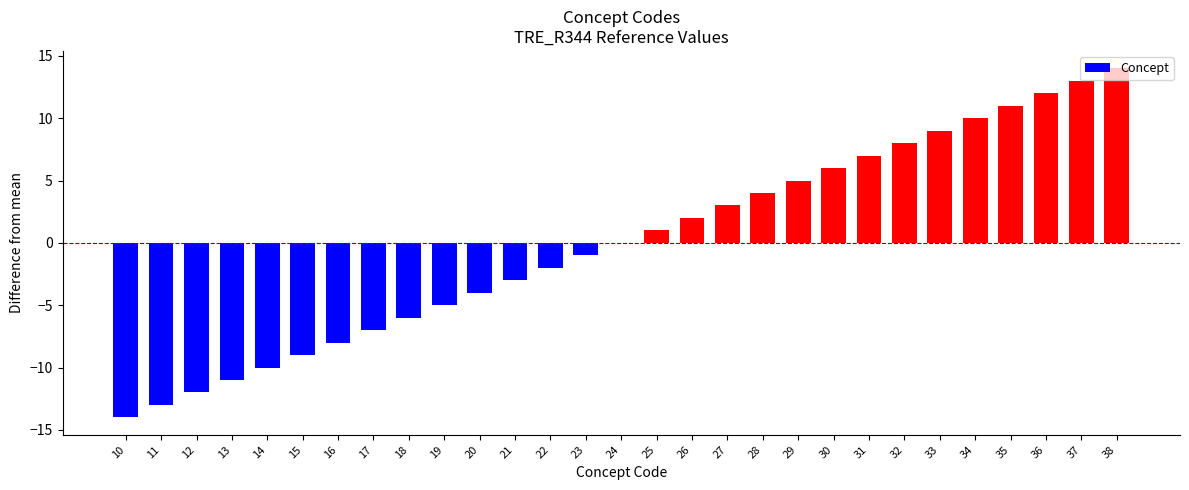

What is the change in value from 11 to 24?

+13